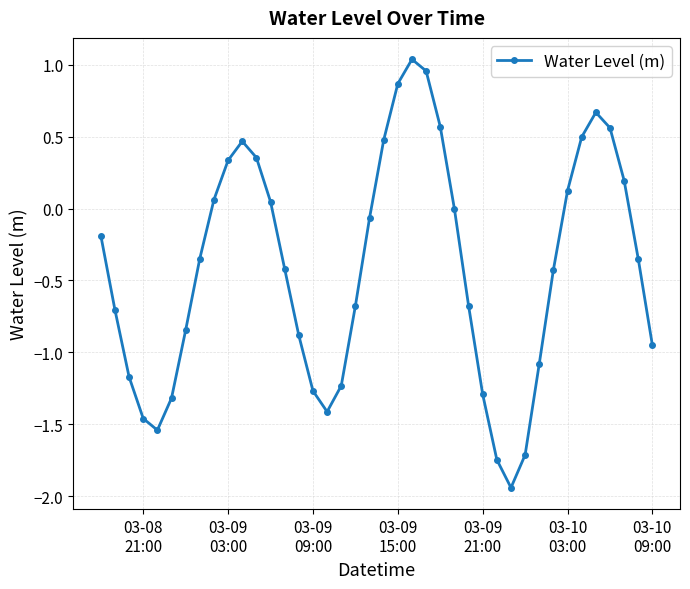

What is the difference between the second highest and second lowest values?

2.7